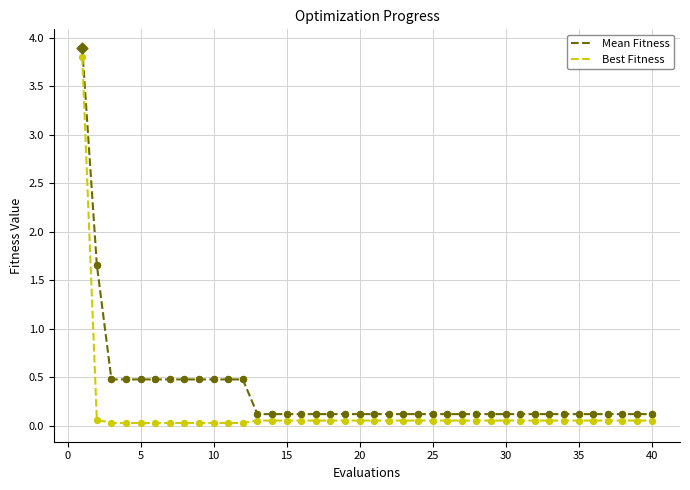

Which series has the largest total across all categories?

Mean Fitness